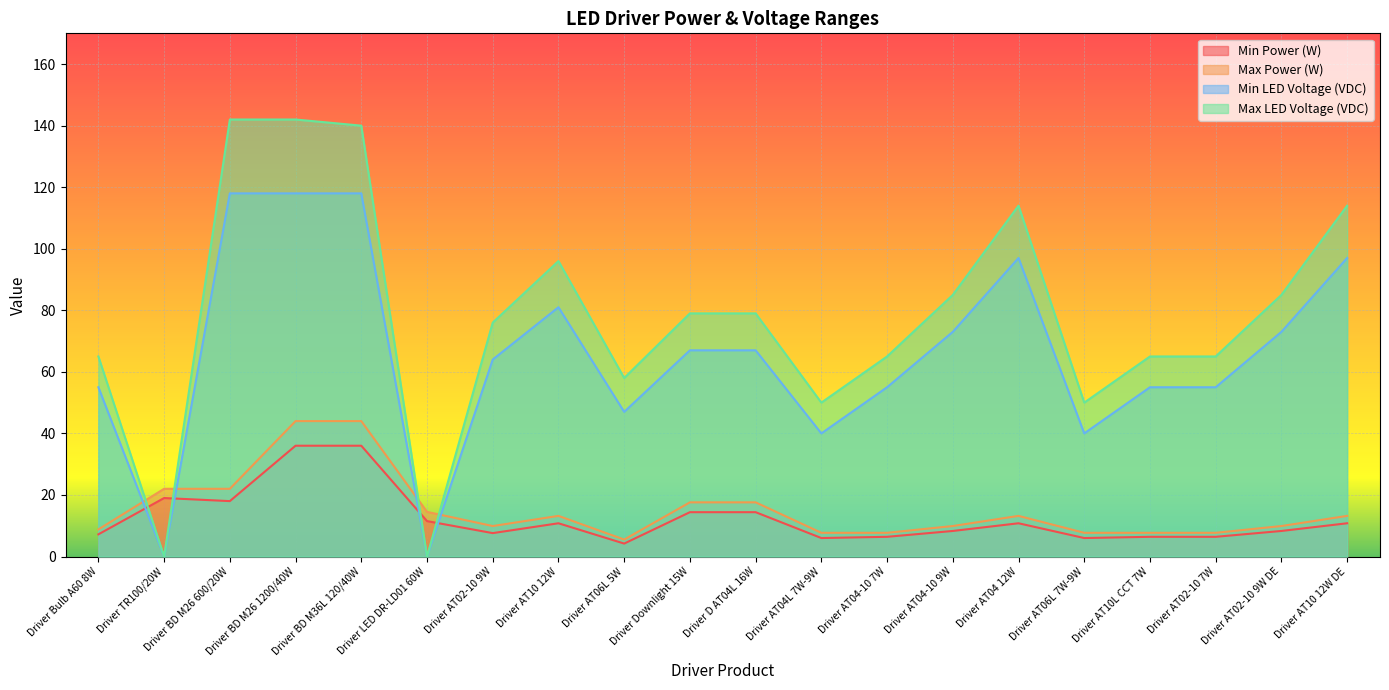

Read the Min Power (W) value at Driver BD M26 600/20W.

18.0